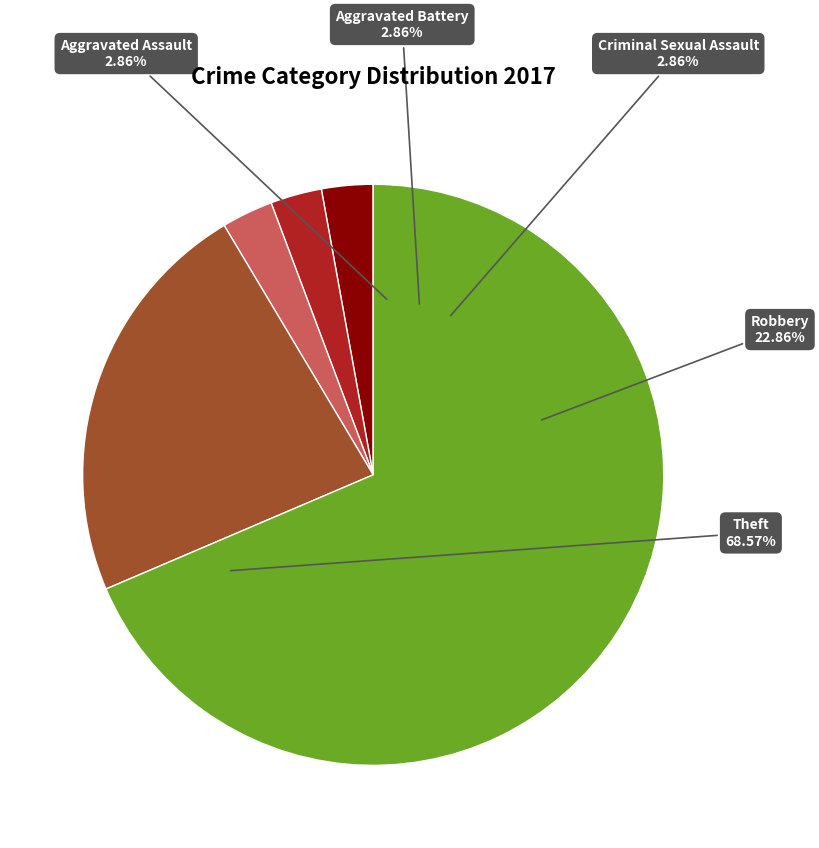

Which slice is the largest?

Theft